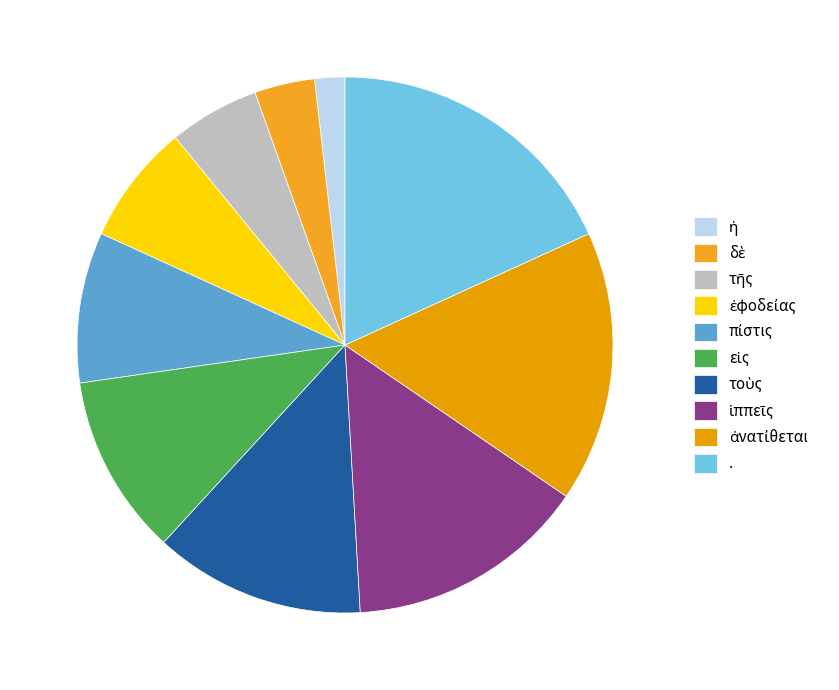

Count the number of slices in the pie.

10